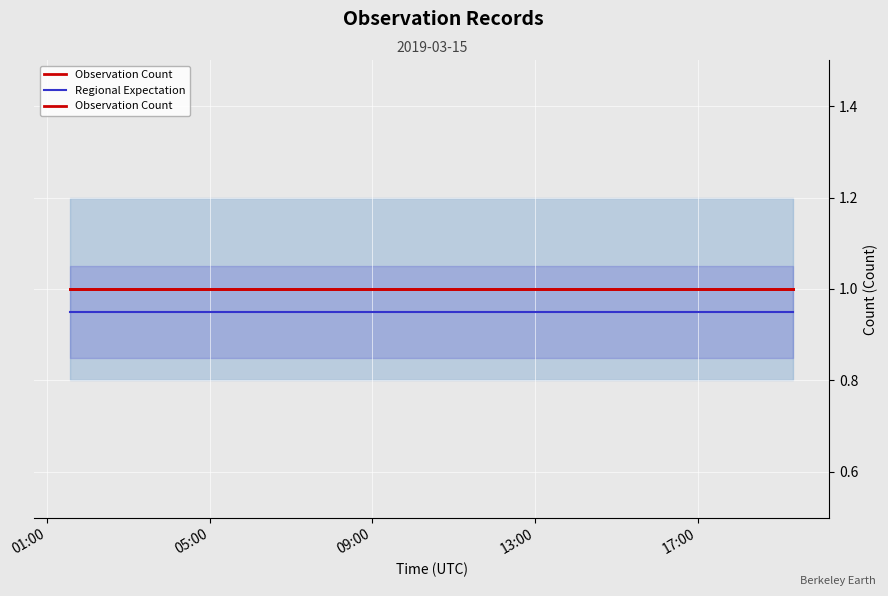

True or false: Regional Expectation and Observation Count cross at least once.

False